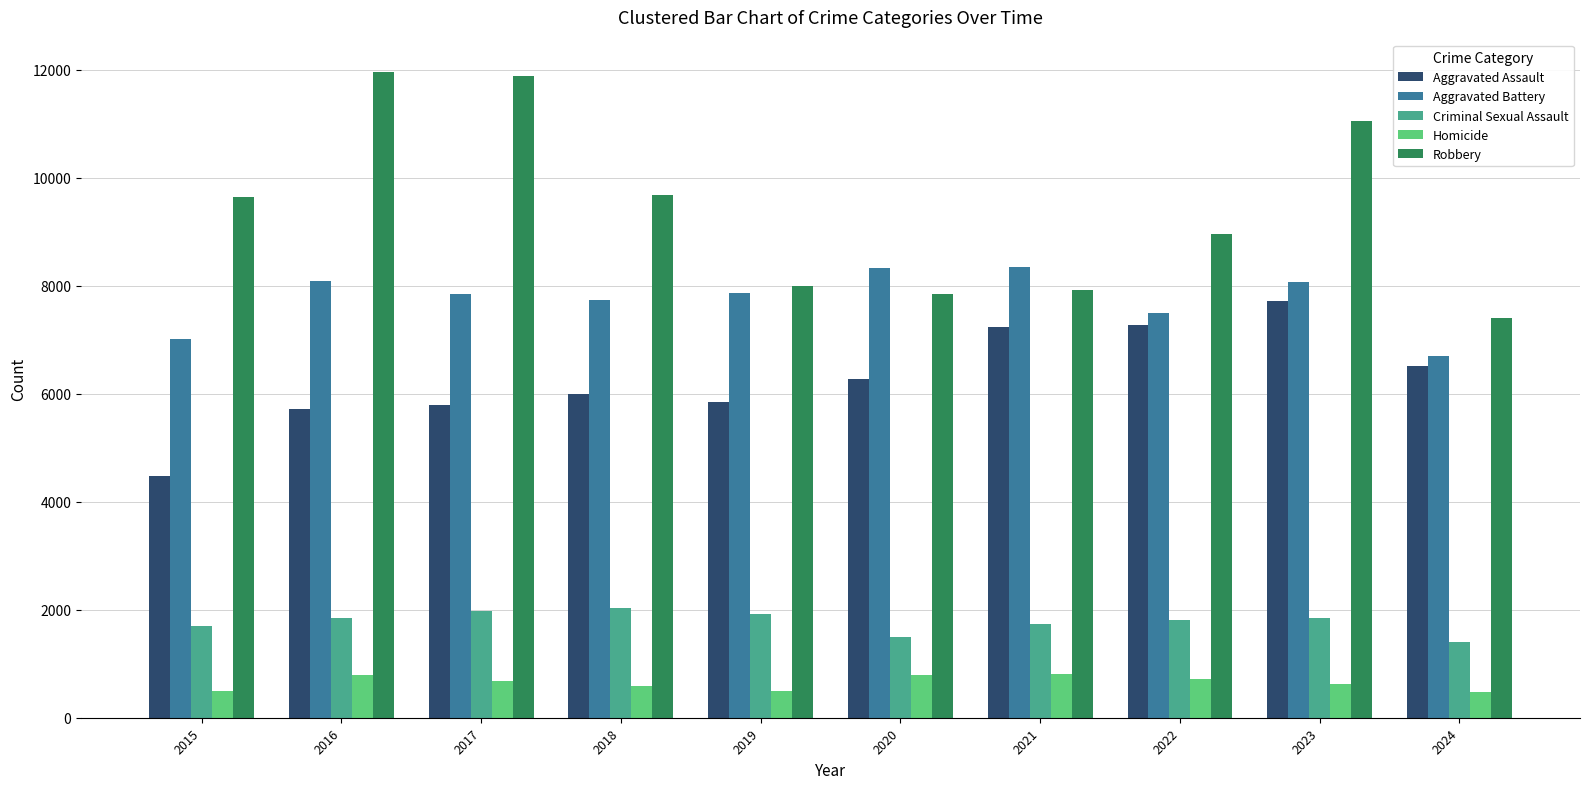

What are all the series names shown in the legend?

Aggravated Assault, Aggravated Battery, Criminal Sexual Assault, Homicide, Robbery